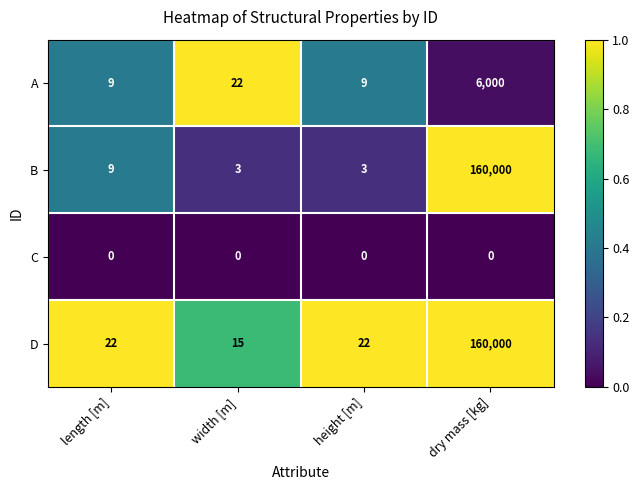

Is it true that A equals 9 at height [m]?

True